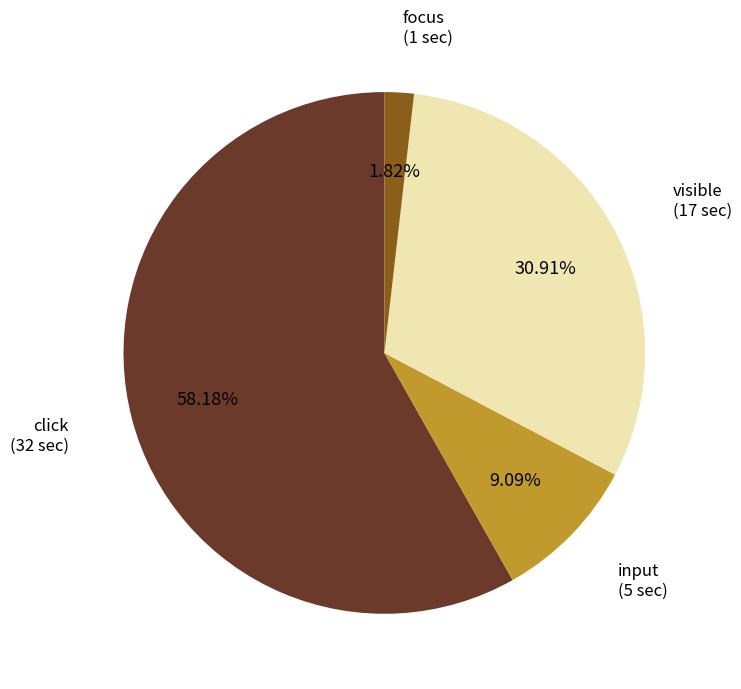

Does any single category account for the majority?

Yes